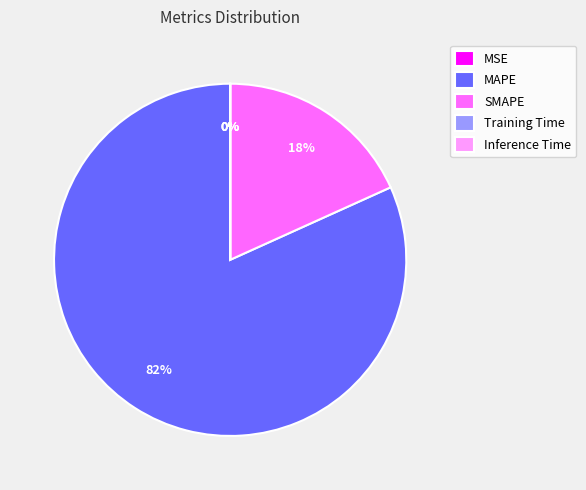

Is it true that SMAPE is 33% of the pie?

False